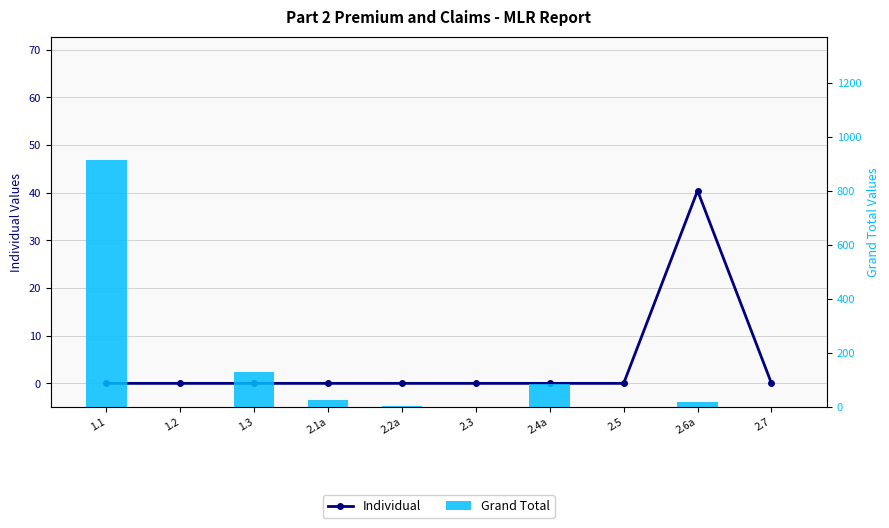

Reading left to right, transcribe all the data shown in this chart.

Individual: 1.1=0.0	1.2=0.0	1.3=0.0	2.1a=0.0	2.2a=0.0	2.3=0.0	2.4a=0.0	2.5=0.0	2.6a=40.4	2.7=0.0
Grand Total: 1.1=914.0	1.2=0.0	1.3=129.0	2.1a=25.0	2.2a=4.8	2.3=0.0	2.4a=86.0	2.5=0.0	2.6a=20.6	2.7=0.0